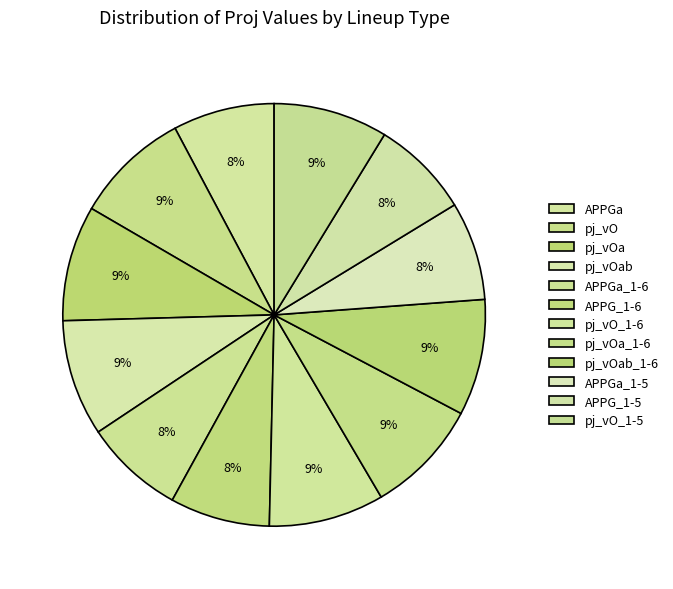

How many segments does this pie chart have?

12